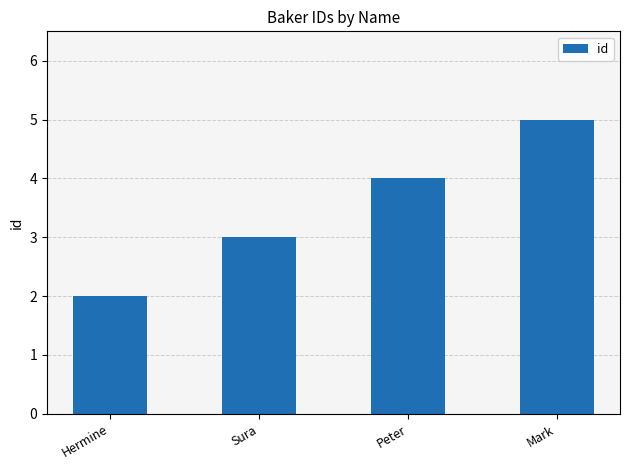

What is the average value?

4